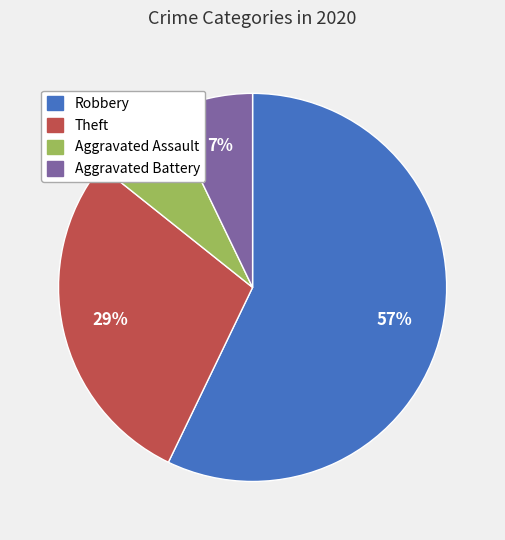

Is there a majority slice in this chart?

Yes